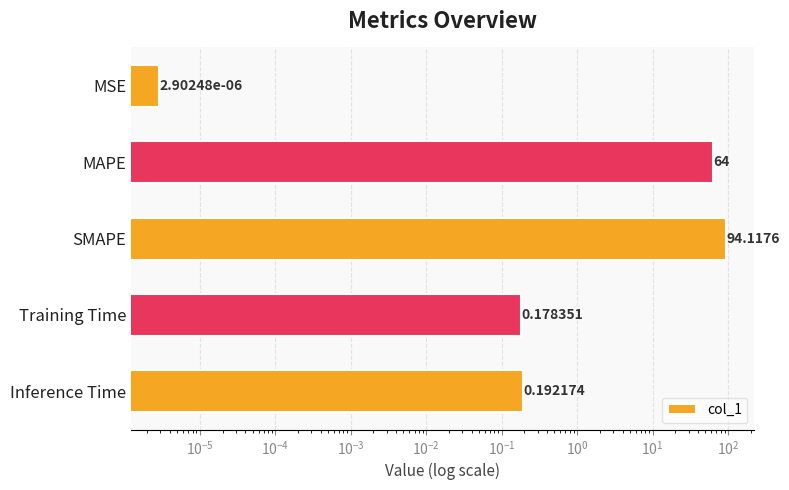

Count the number of data series in this chart.

1